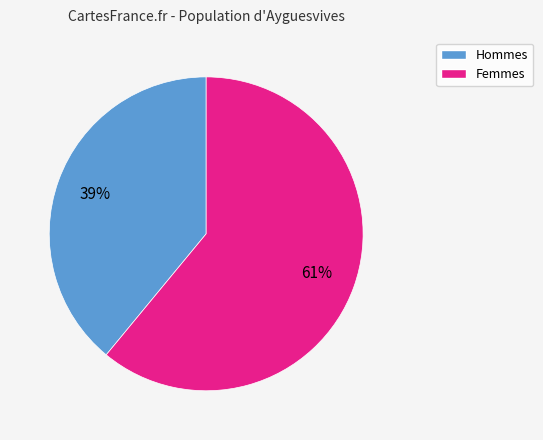

Is there a majority slice in this chart?

Yes